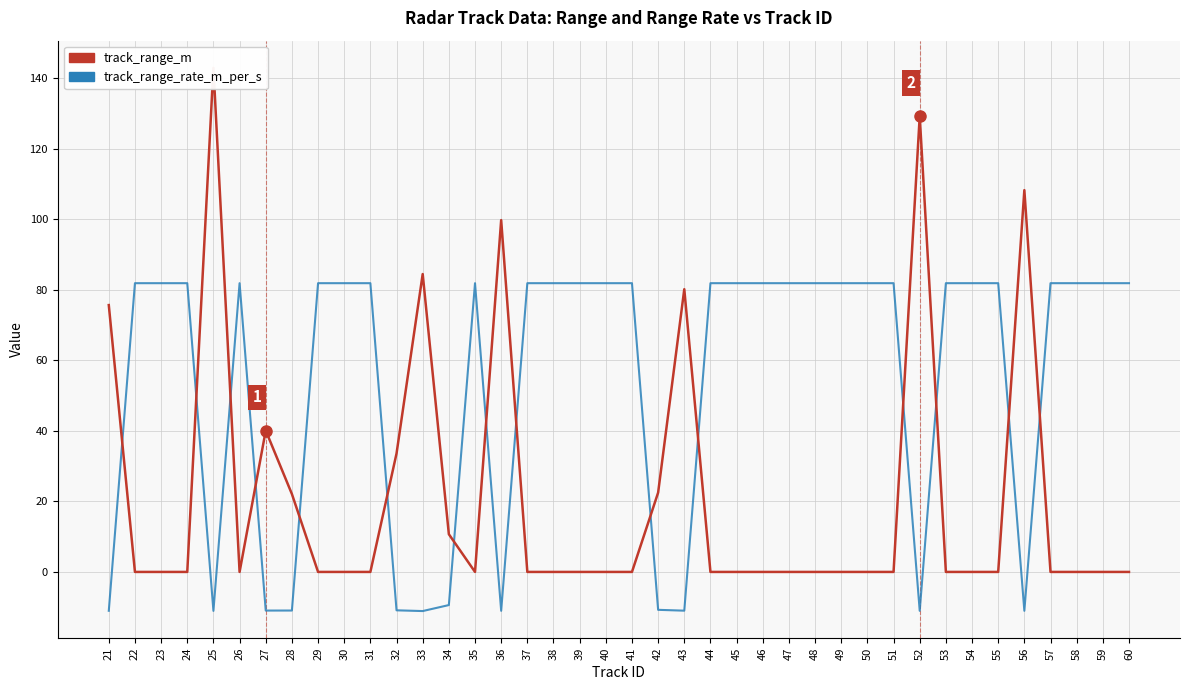

List the series in order of their overall mean, highest first.

track_range_rate_m_per_s, track_range_m